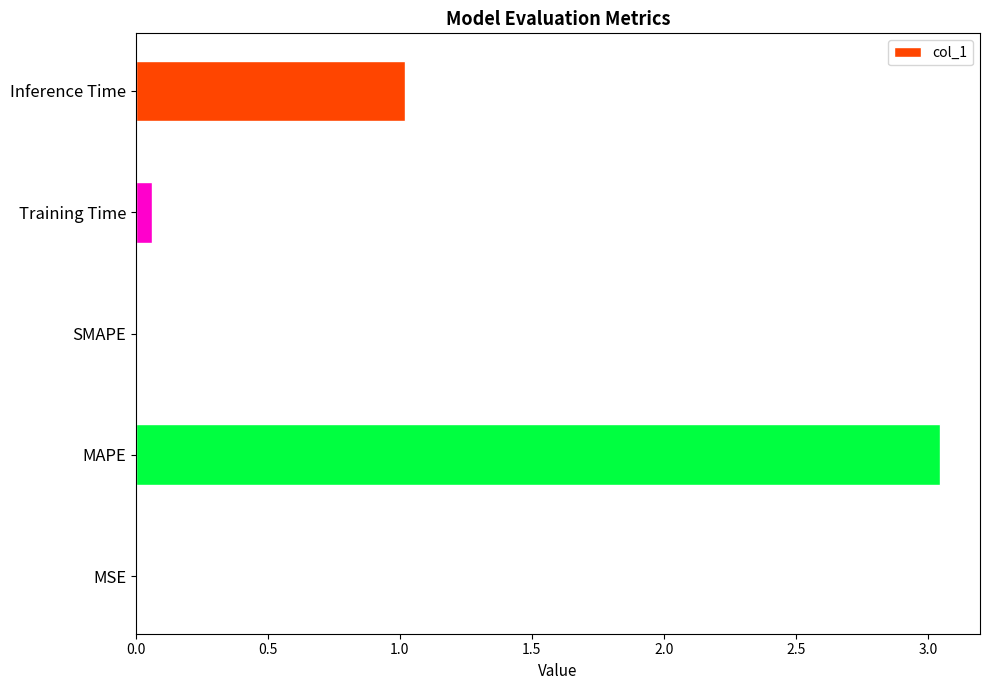

Which has a higher value, Inference Time or MSE?

Inference Time